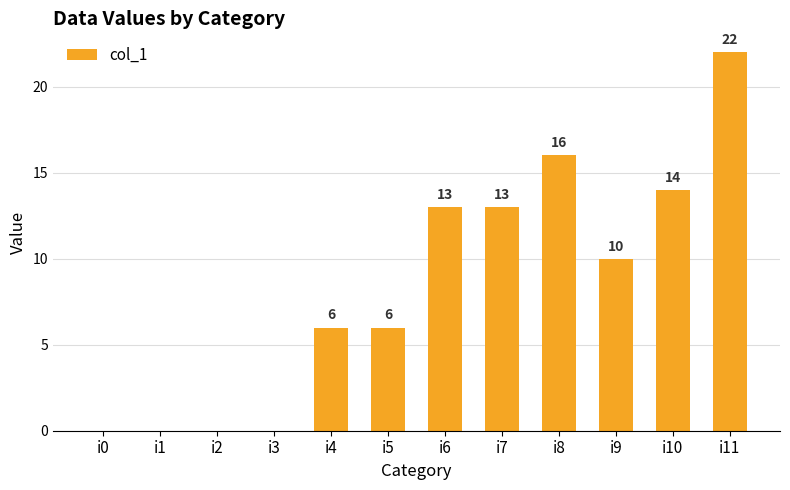

Reading right to left, transcribe all the data shown in this chart.

i11=22	i10=14	i9=10	i8=16	i7=13	i6=13	i5=6	i4=6	i3=0	i2=0	i1=0	i0=0